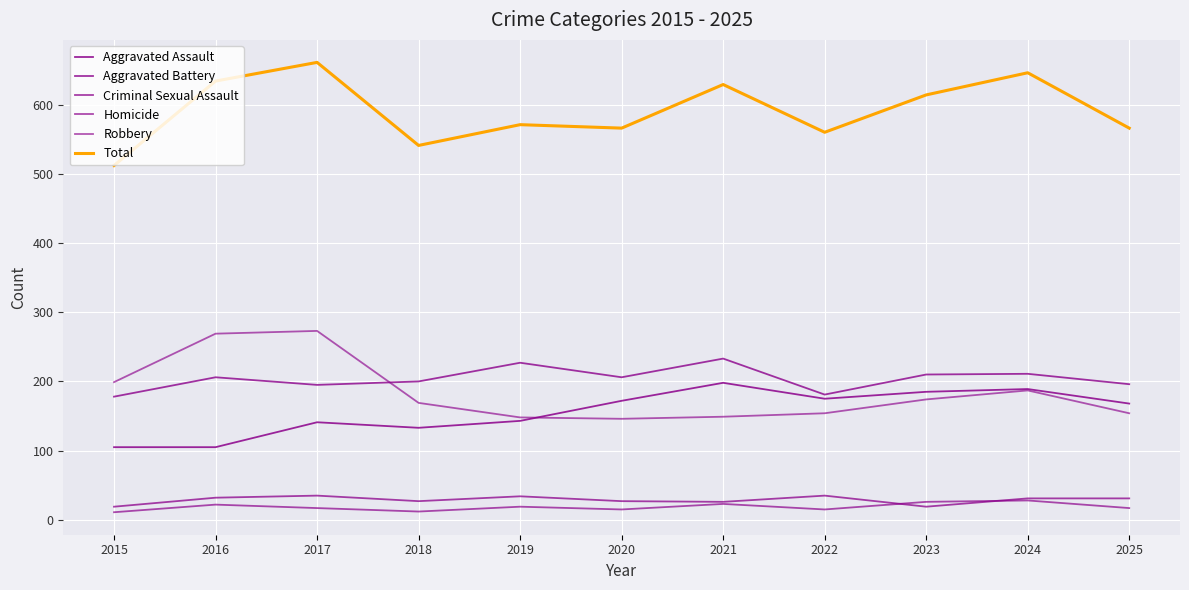

At how many categories does at least one series exceed 397?

11